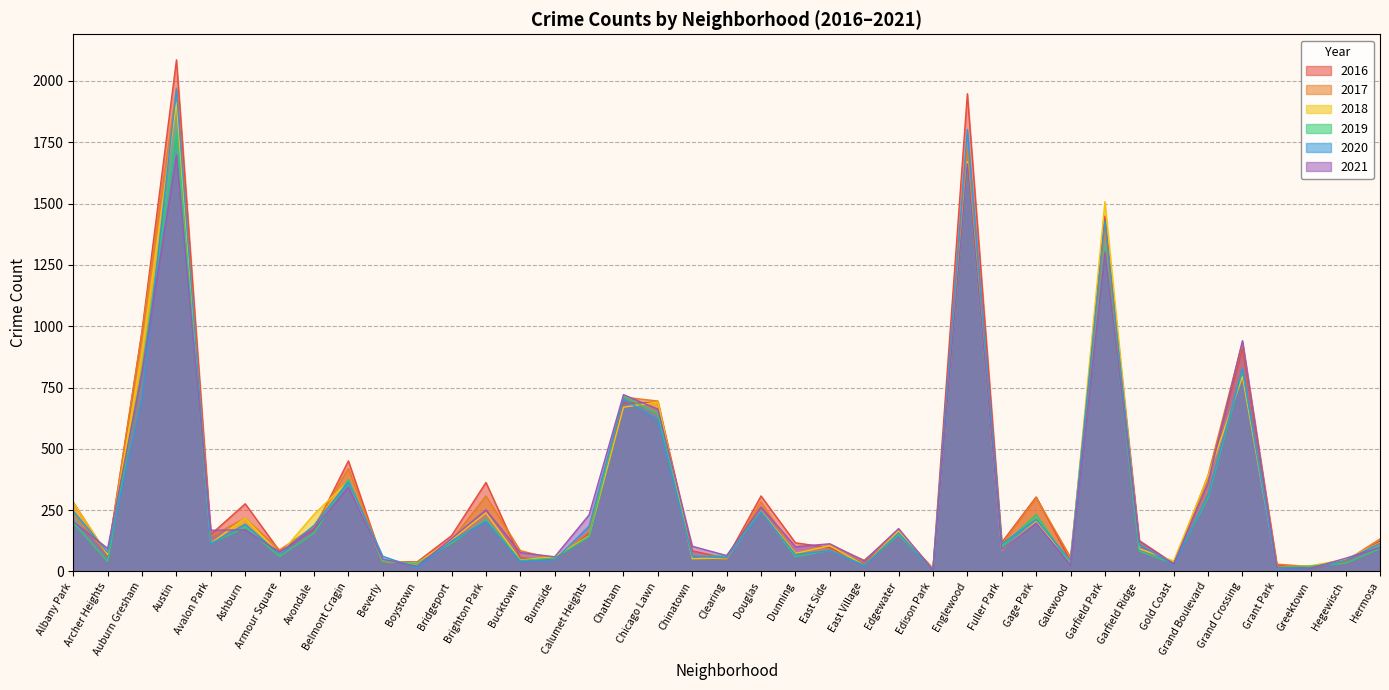

True or false: 2018 has a value of 88 at Avondale.

False